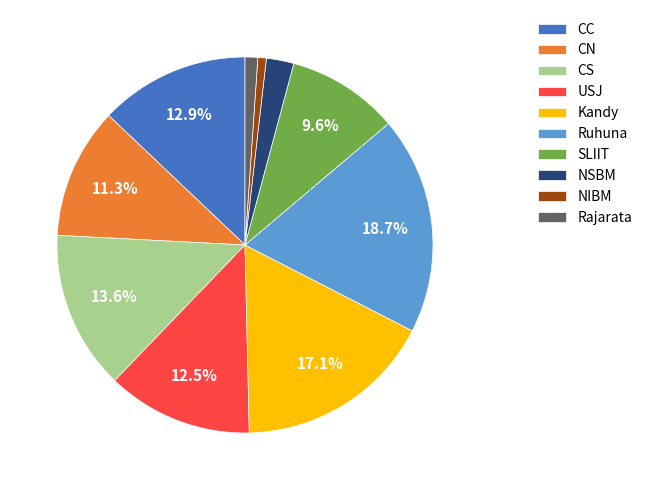

How many slices are in this pie chart?

10